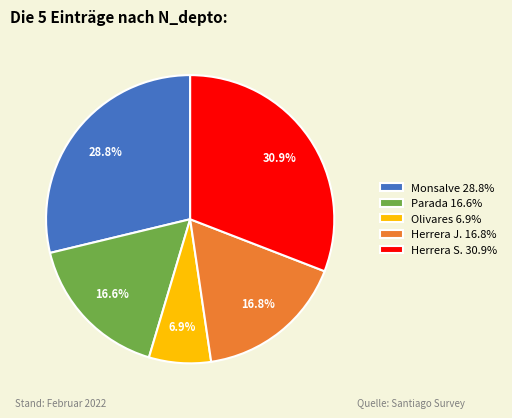

Is there any slice that represents more than half of the pie?

No